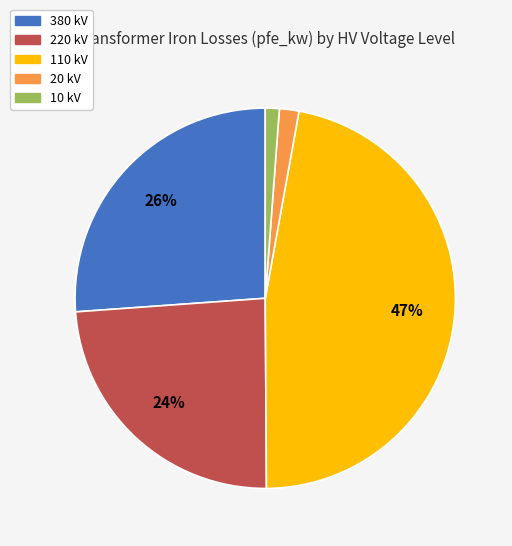

To the nearest percent, what percentage of the pie is 10?

1%